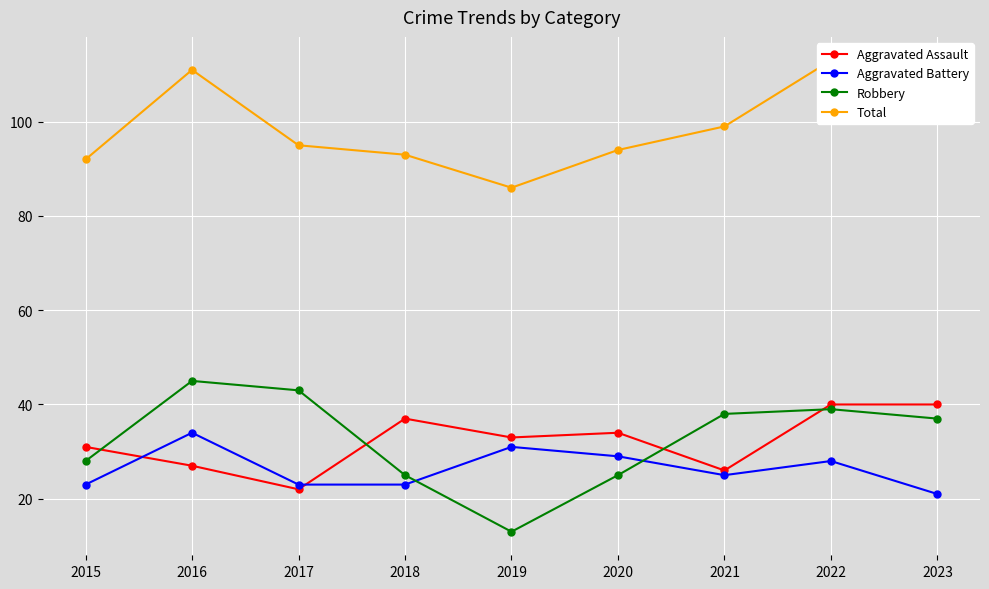

How many data points in Aggravated Assault are less than 33?

4